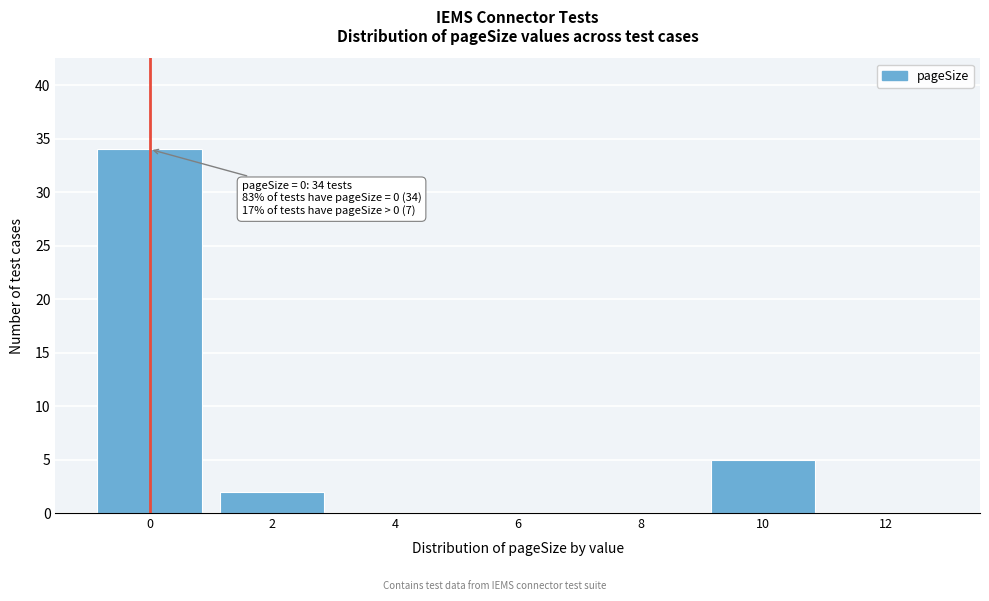

Over which range of the x-axis is the bar tallest?

-1 to 1